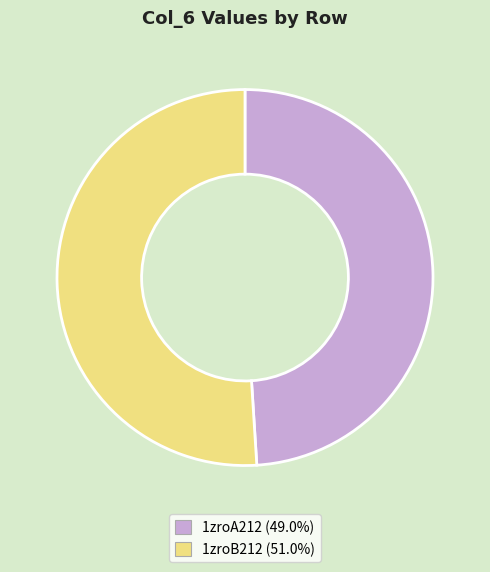

Which has a higher value, 1zroB212 or 1zroA212?

1zroB212